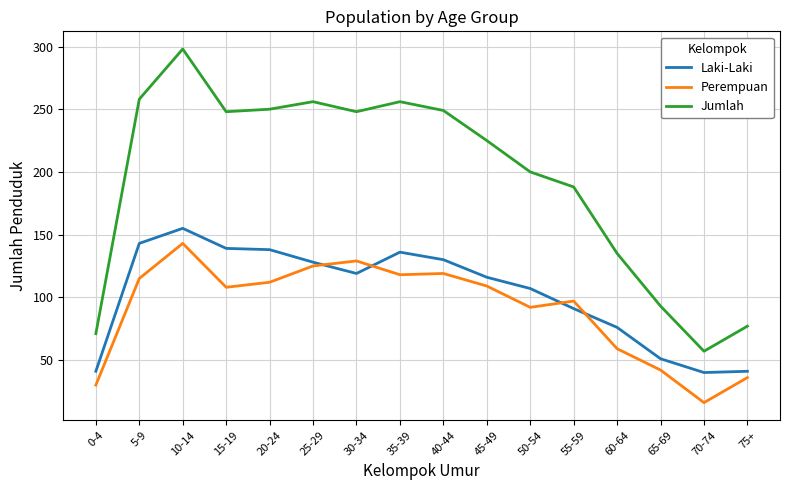

Which category has the lowest value in the Perempuan series?

70-74